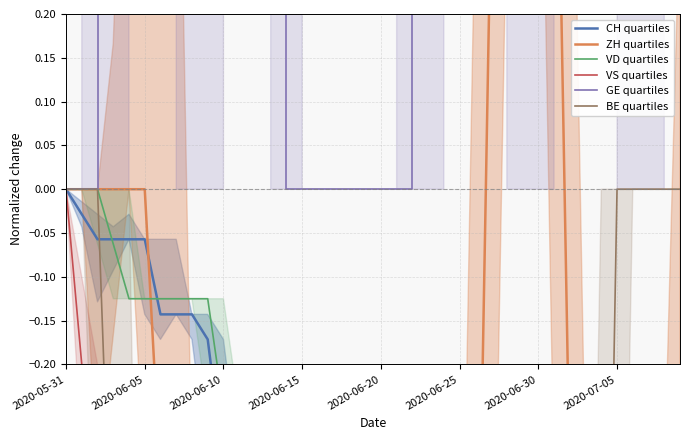

At which category does CH quartiles reach its first local valley?

22